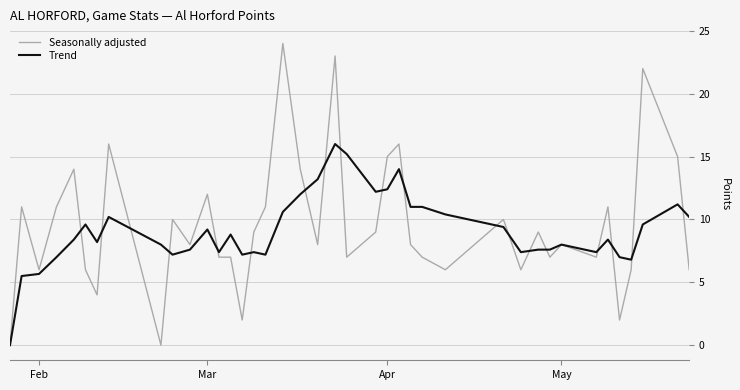

Which series ends up on top after the final intersection of Seasonally adjusted and Trend?

Trend